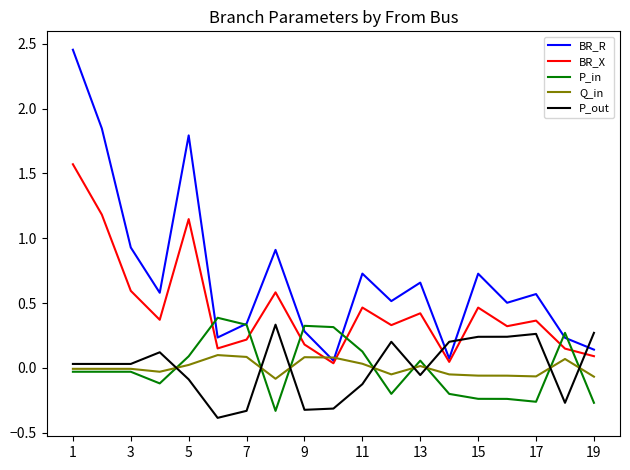

Which series has the largest range (max minus min)?

BR_R